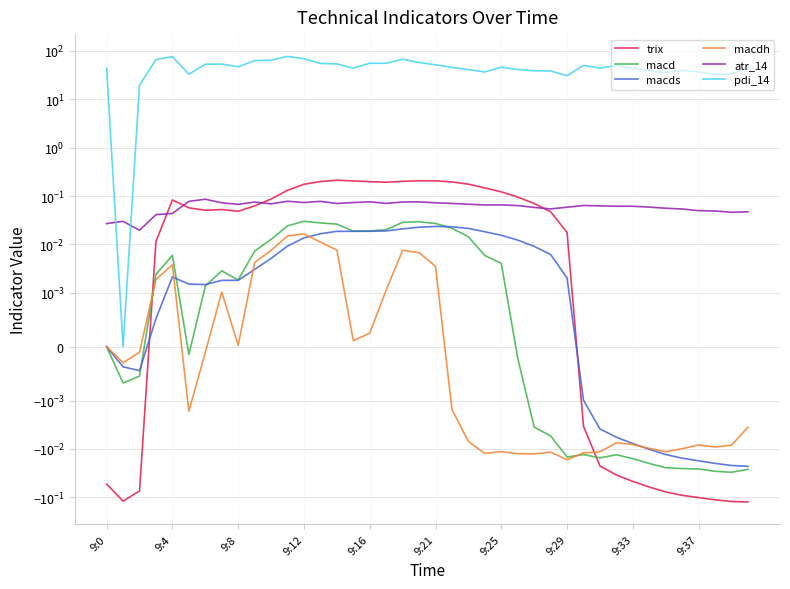

True or false: pdi_14 and macds cross at least once.

False